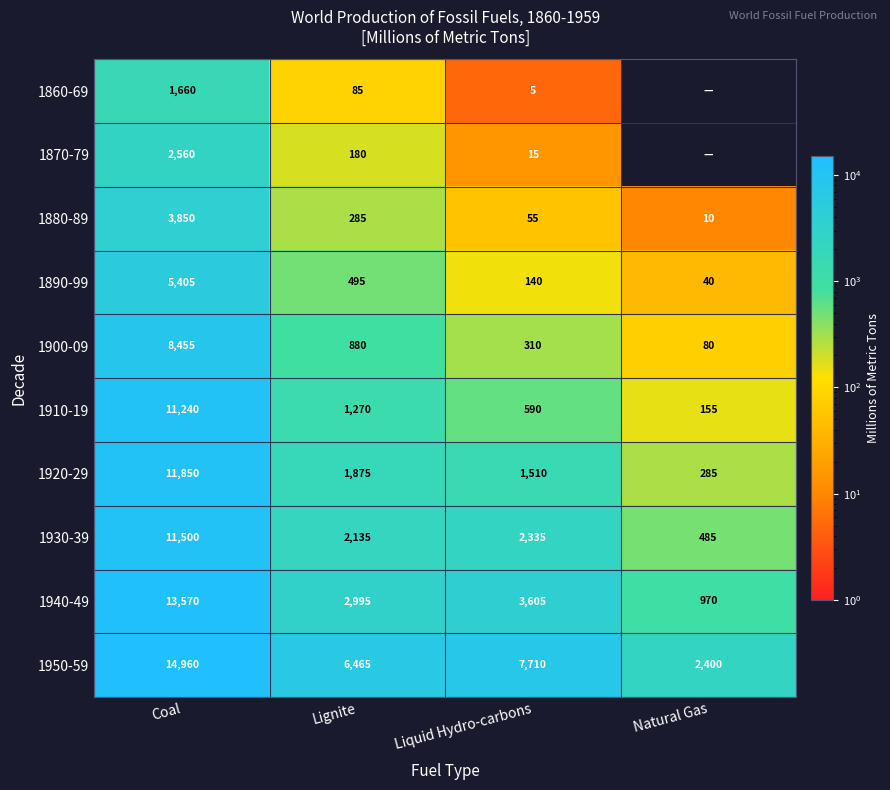

What is the total value across all series at Coal?

85050